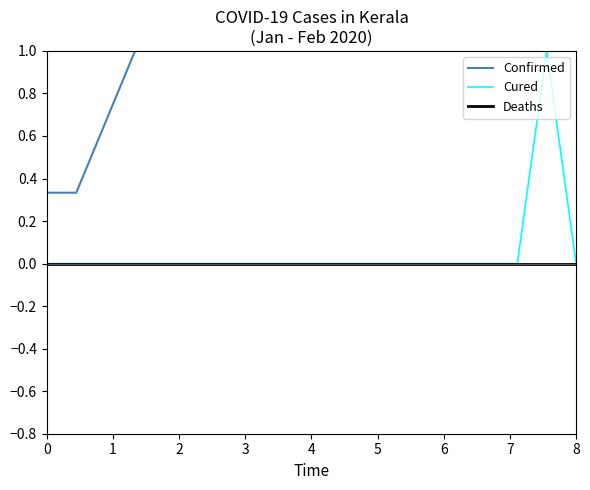

How many lines are shown in the chart?

3